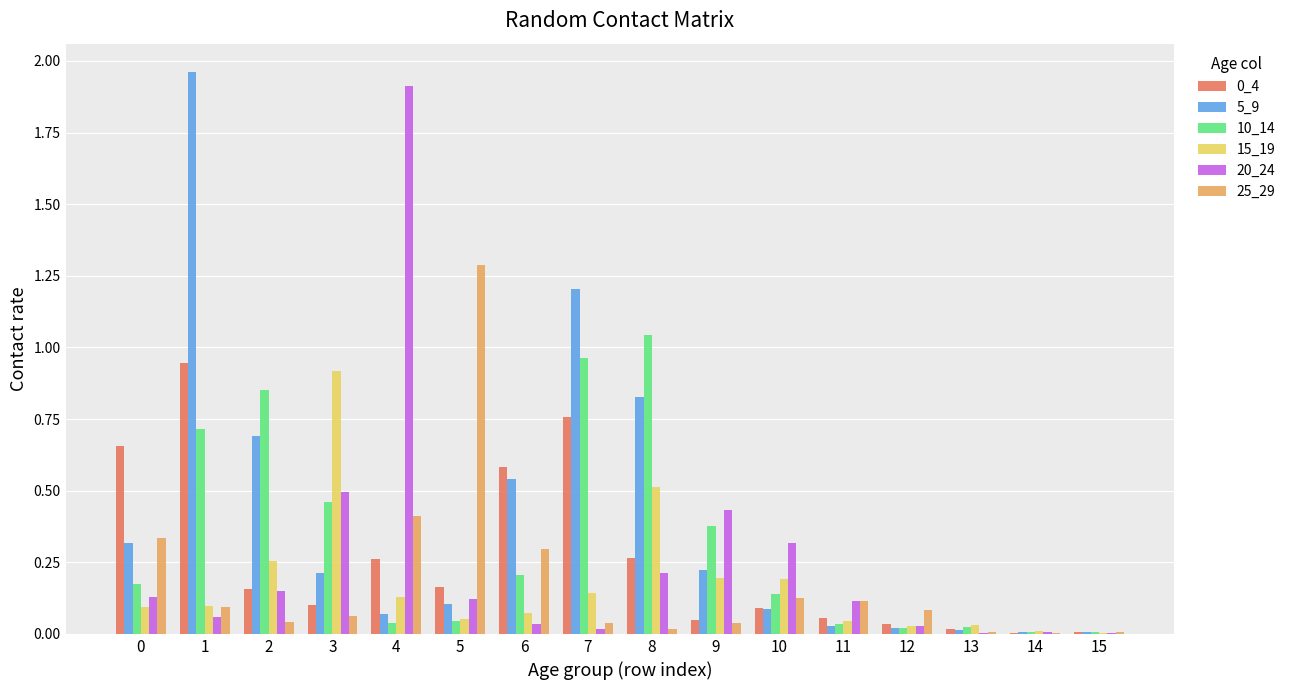

Which series has the largest total across all categories?

5_9